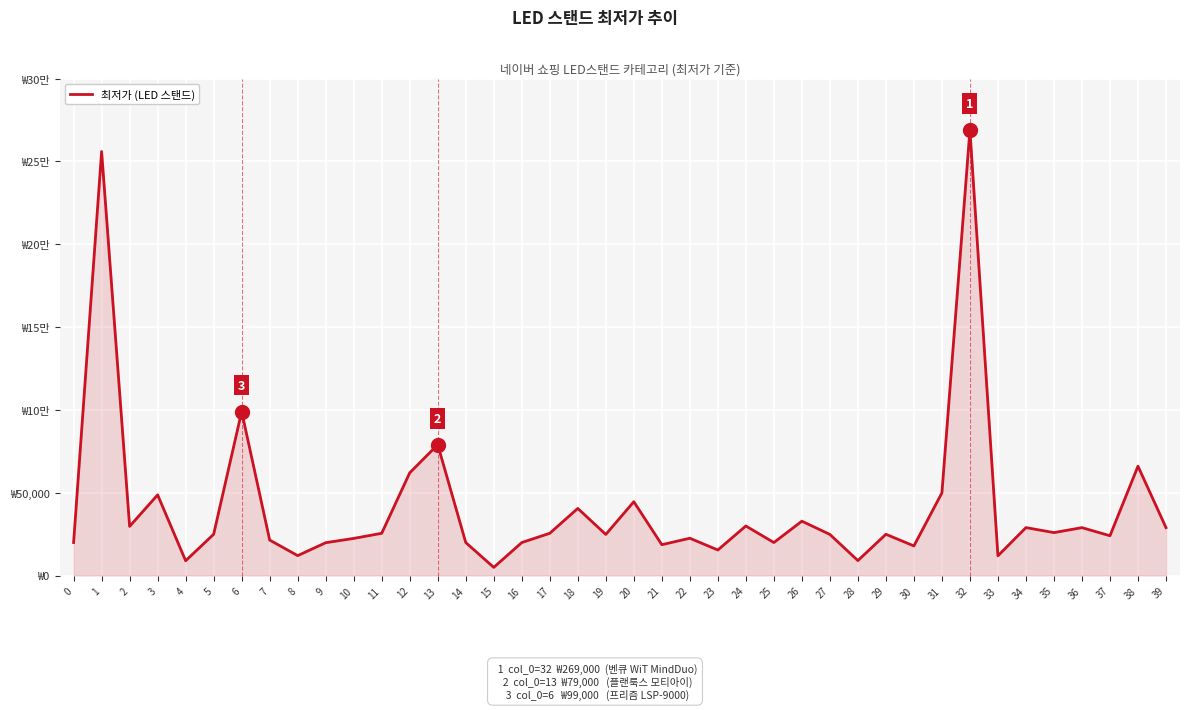

Does the chart have visible grid lines?

Yes